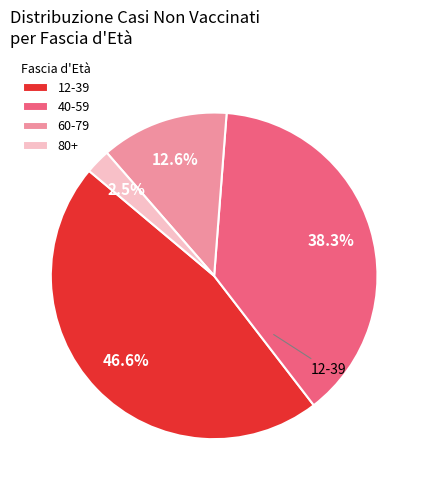

Between 12-39 and 80+, which is larger?

12-39